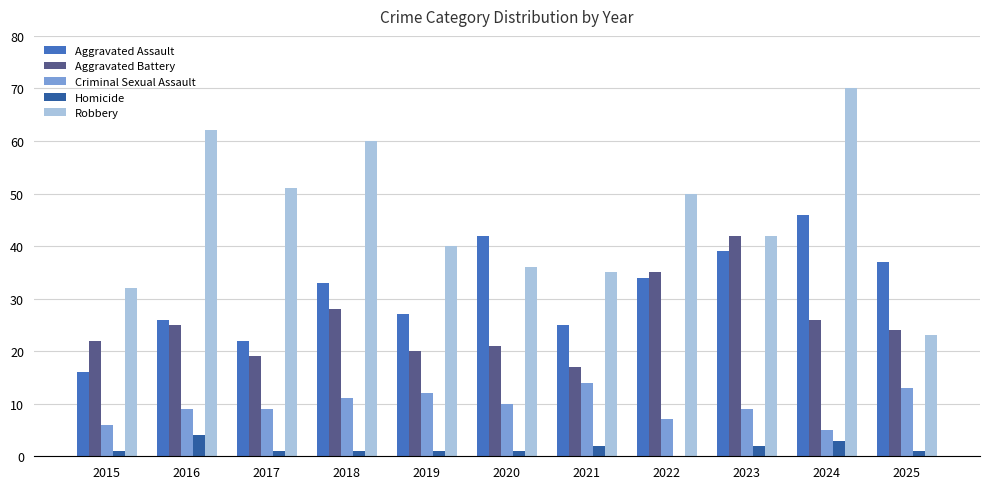

Read the Criminal Sexual Assault value at 2023.

9